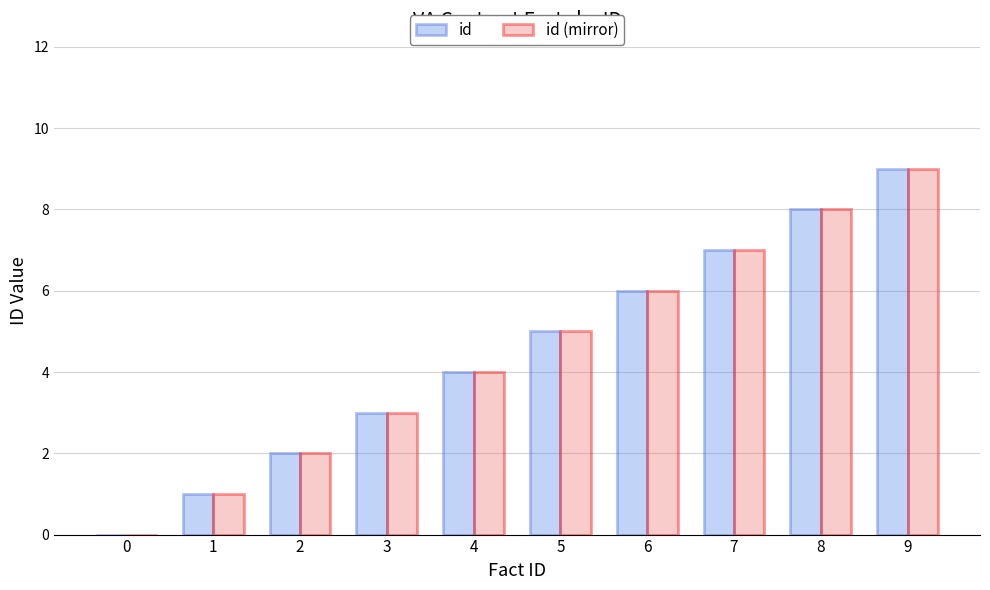

Reading left to right, transcribe all the data shown in this chart.

id: 0	1	2	3	4	5	6	7	8	9
id (mirror): 0	1	2	3	4	5	6	7	8	9